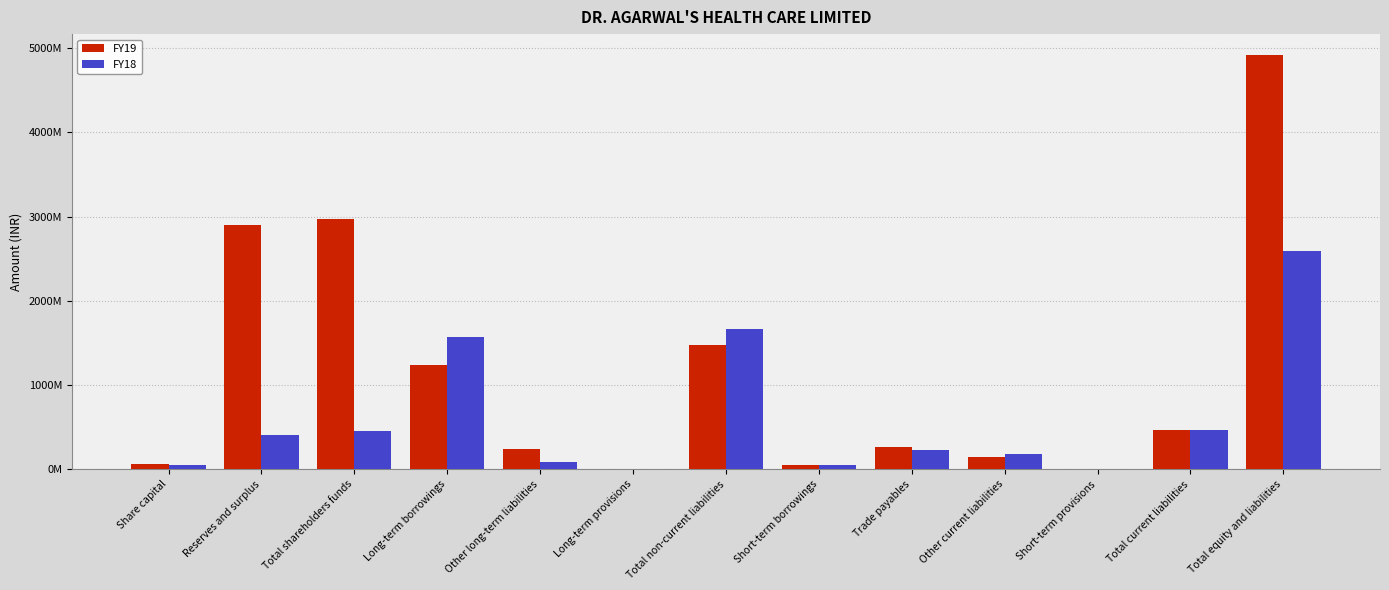

At which label does FY18 first exceed 233124000?

Reserves and surplus